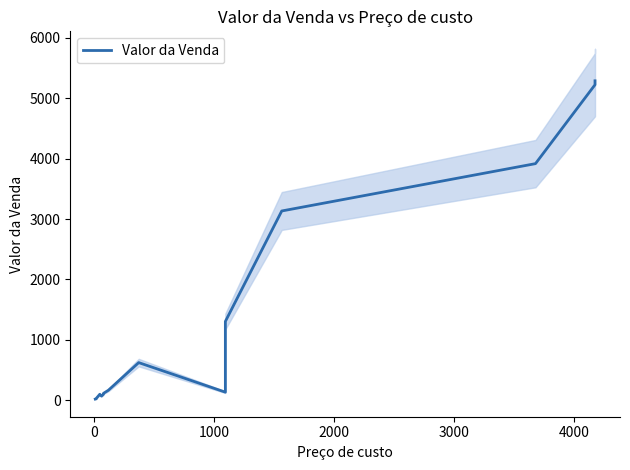

What is the maximum value shown in the chart?

5286.9